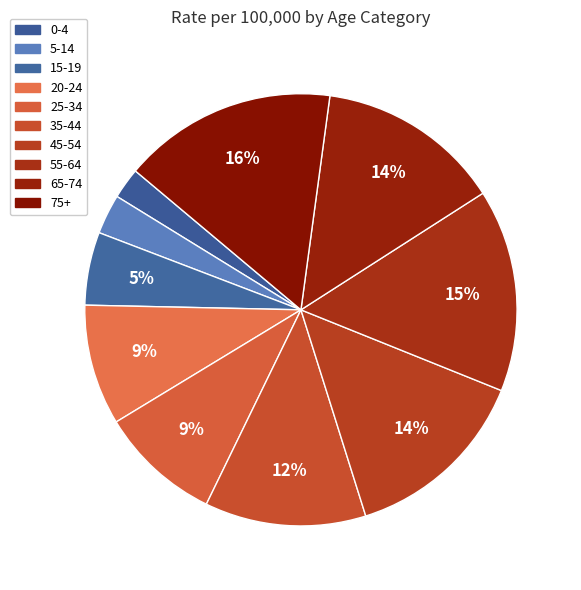

How many slices are in this pie chart?

10